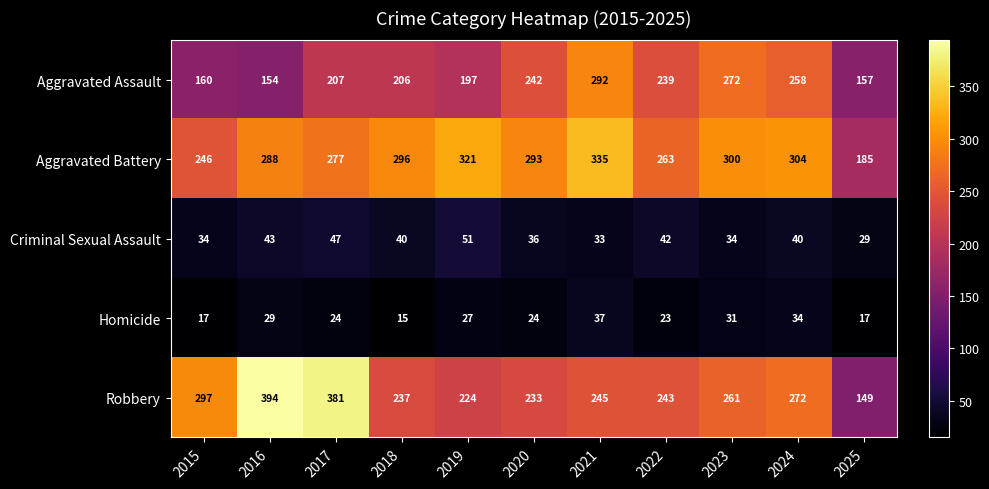

Which series has the largest total across all categories?

Aggravated Battery